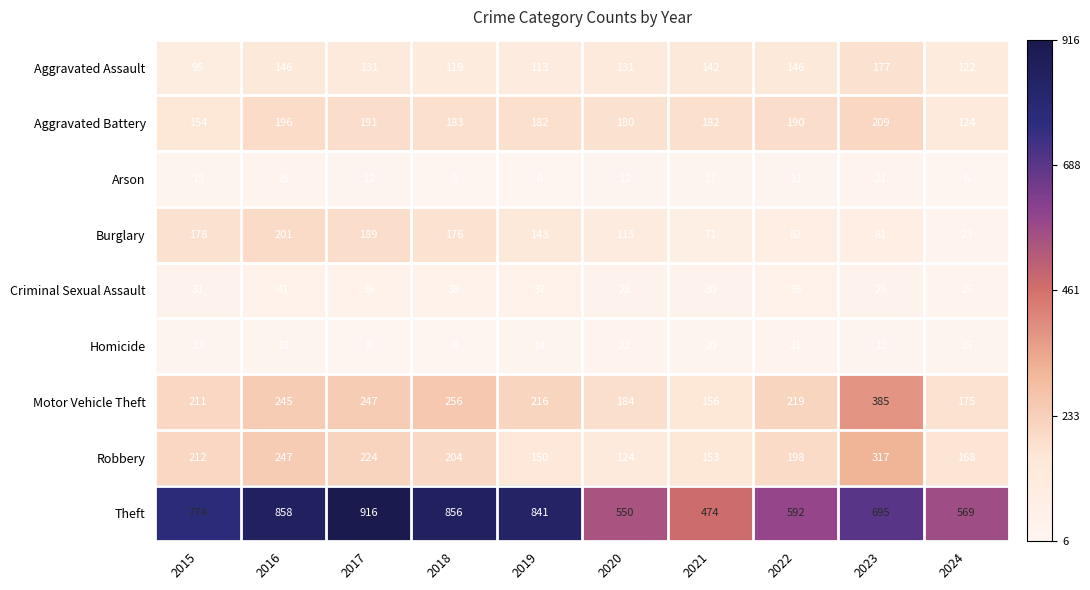

What is the sum of the Homicide values at 2017 and 2023?

20